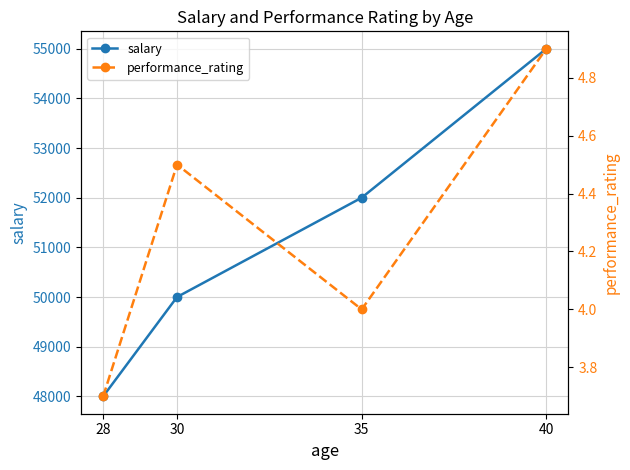

Is the value of salary at 30 greater than the value of performance_rating at 35?

Yes